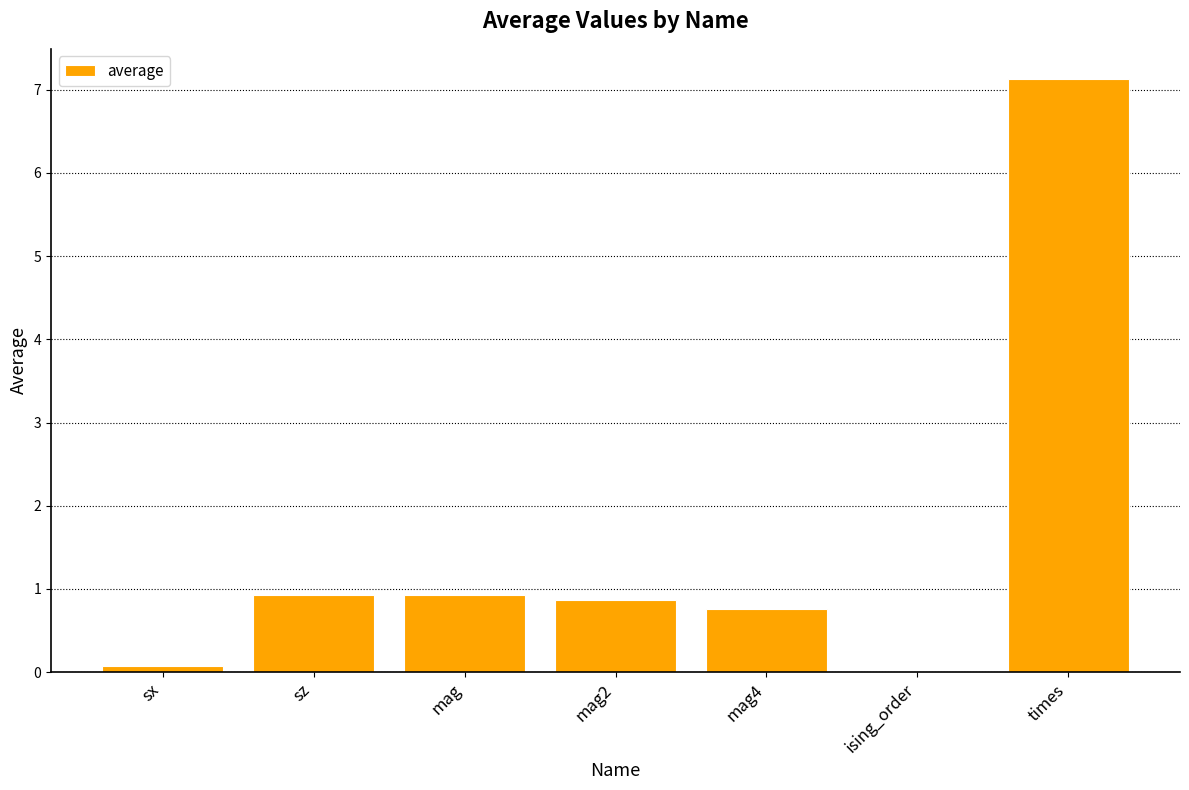

Which label corresponds to the largest value in the chart?

times